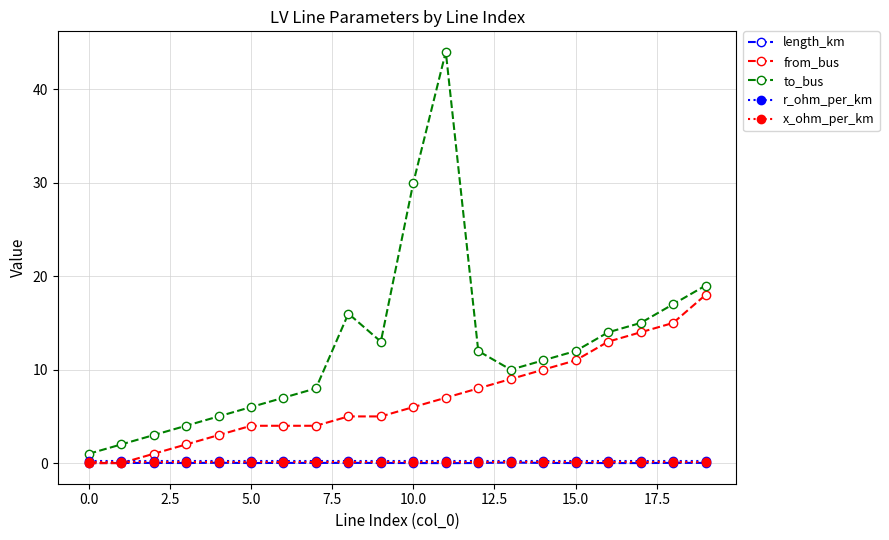

Which series has the largest total across all categories?

to_bus